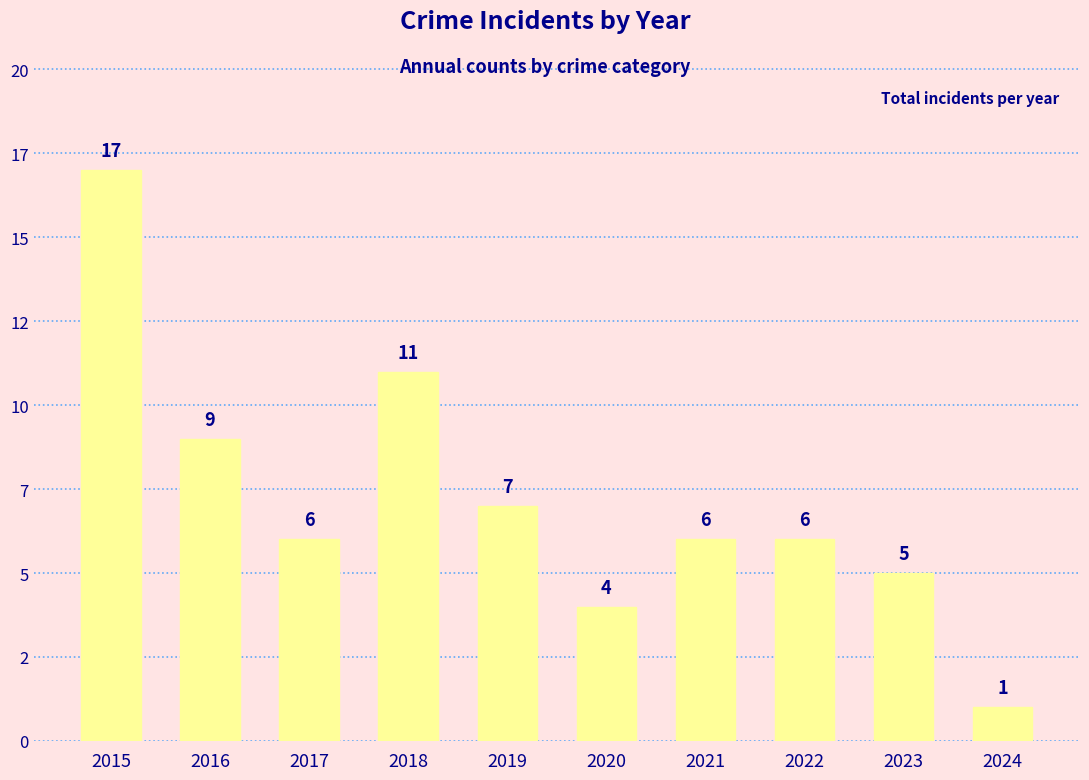

Between 2023 and 2018, which is larger?

2018